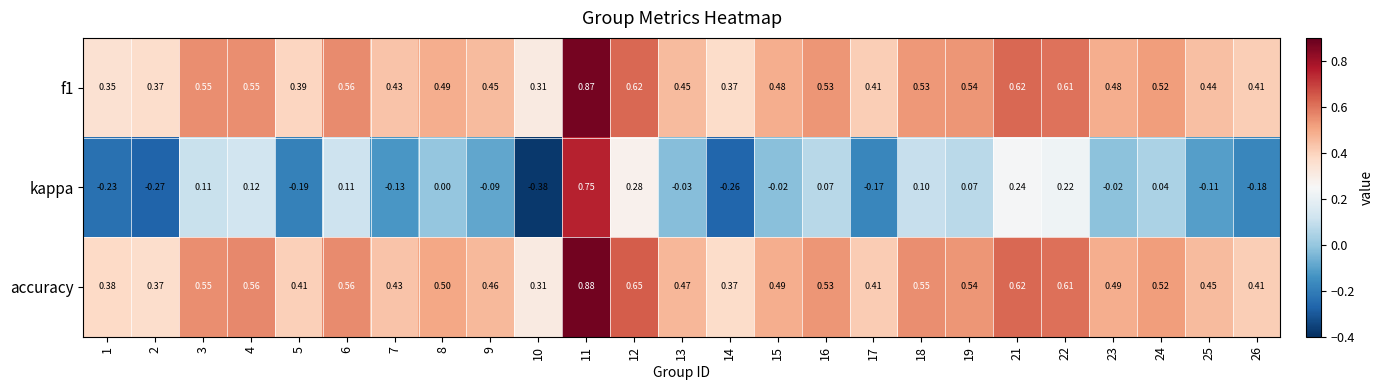

Which series has the largest total across all categories?

accuracy